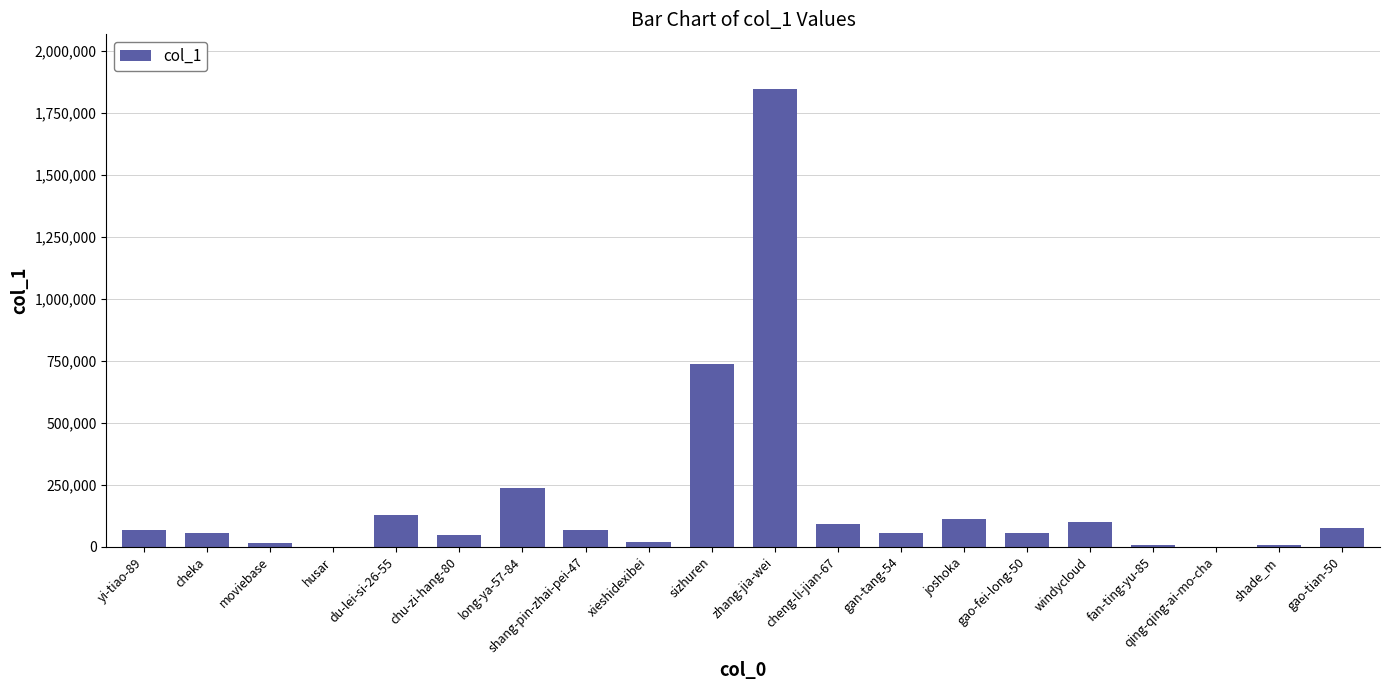

What is the greatest value displayed?

1846397